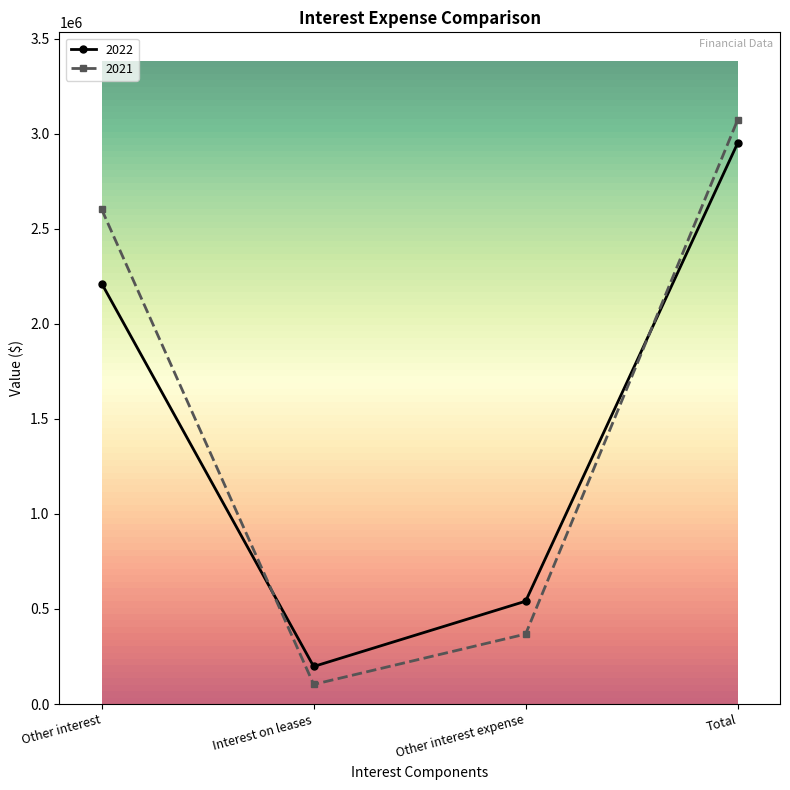

What is the maximum value shown in the chart?

3072053